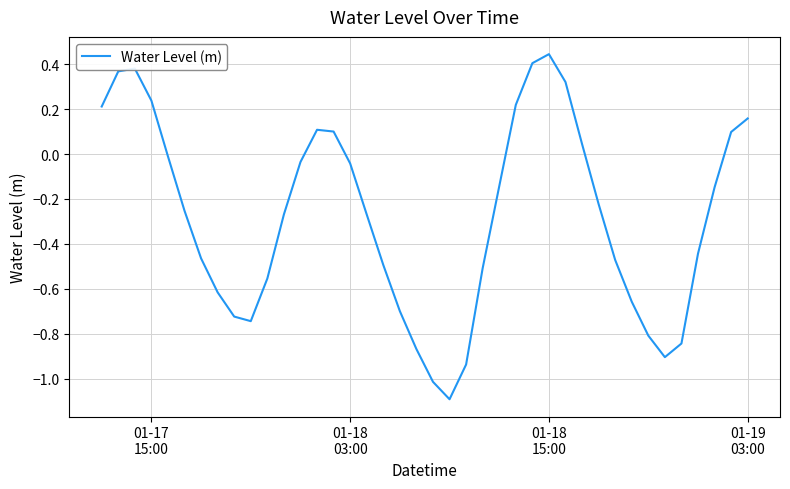

How many positive values are there?

13